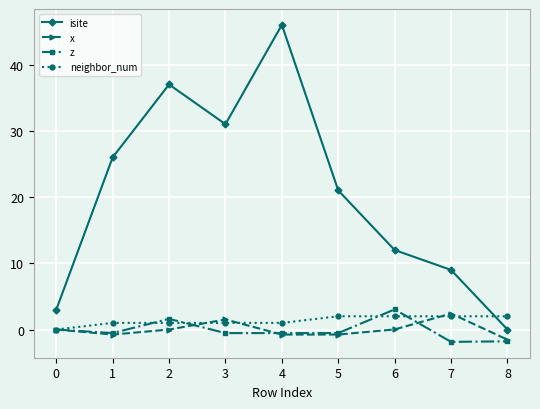

Does the chart have visible grid lines?

Yes